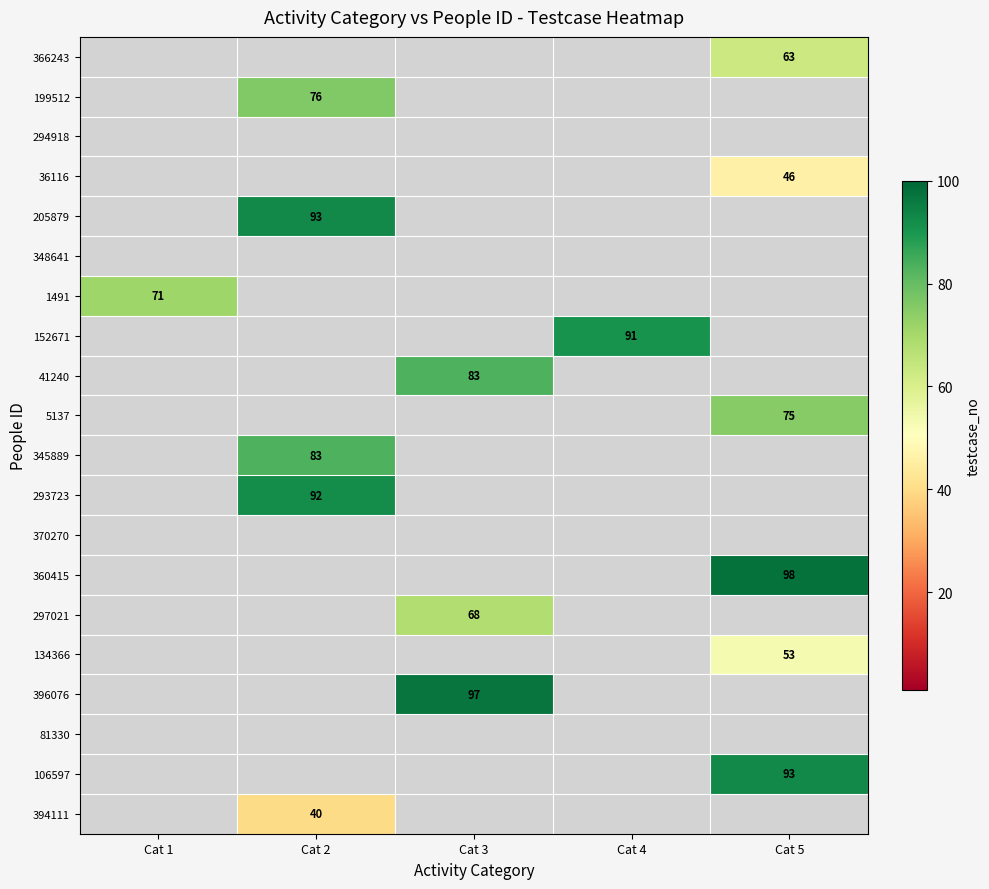

Is it true that 134366 equals 77 at Cat 5?

False